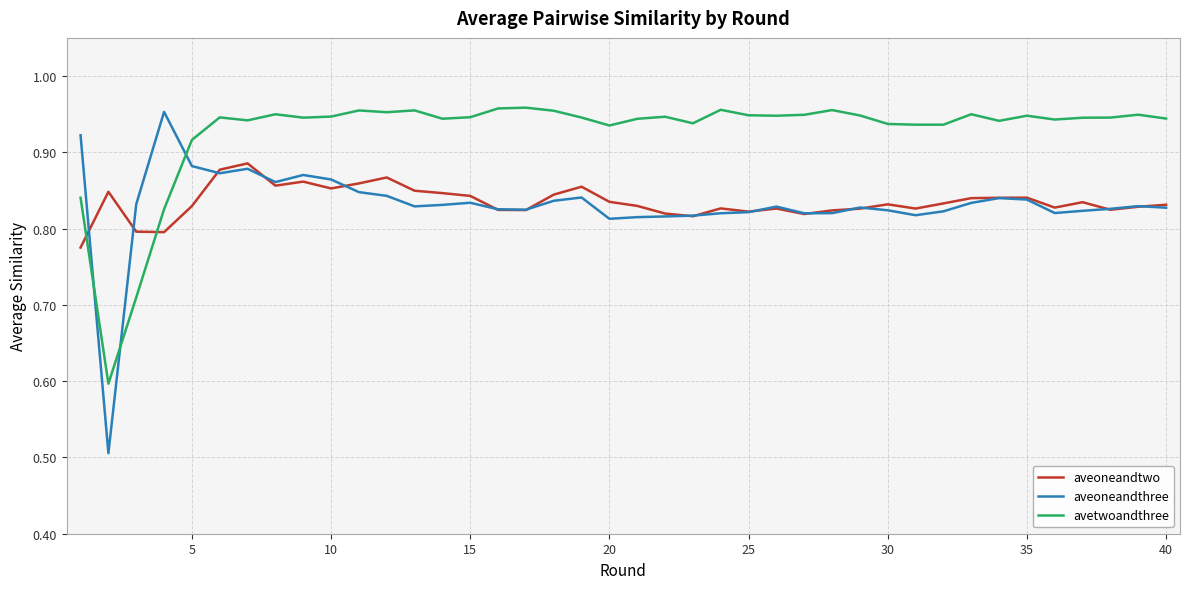

What is the lowest value of the avetwoandthree series?

0.6